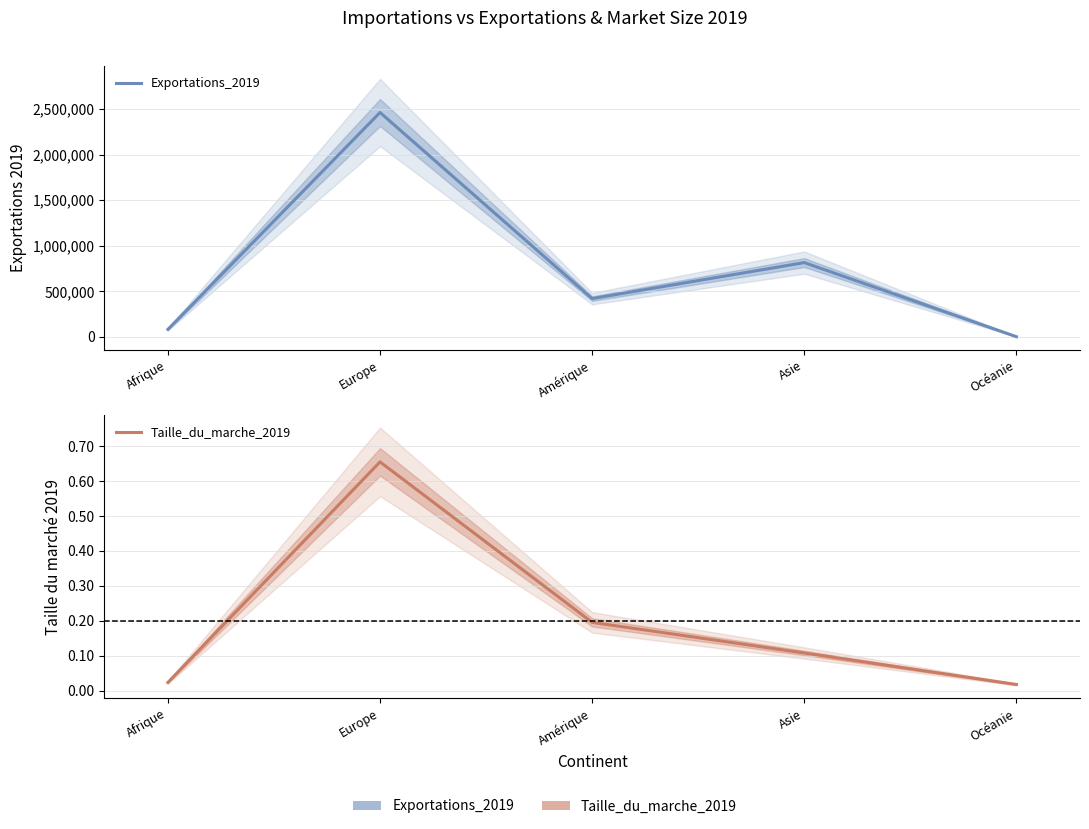

Does the chart have visible grid lines?

Yes